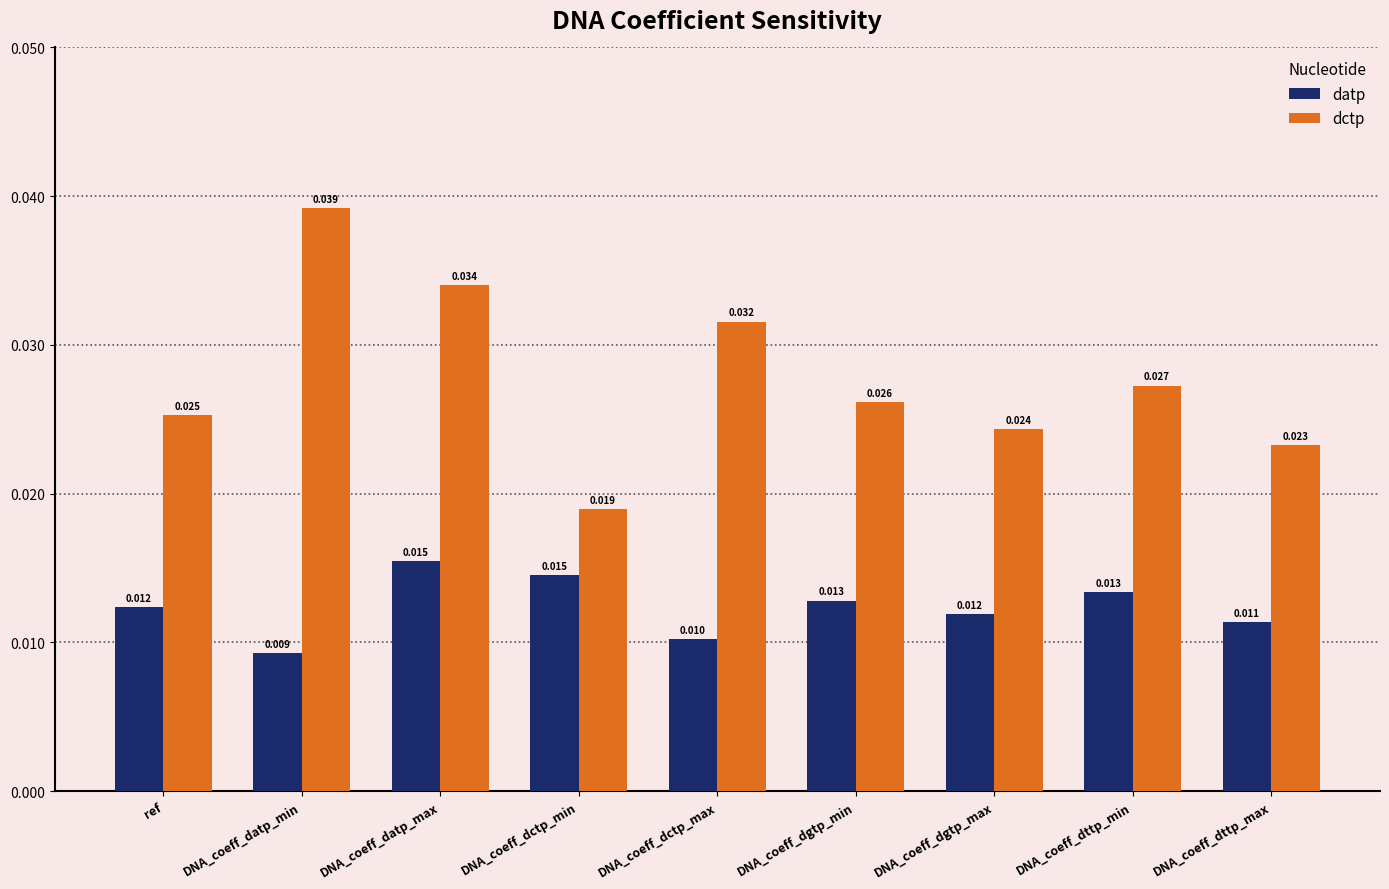

At DNA_coeff_dgtp_min, list the series in order from smallest to largest.

datp, dctp